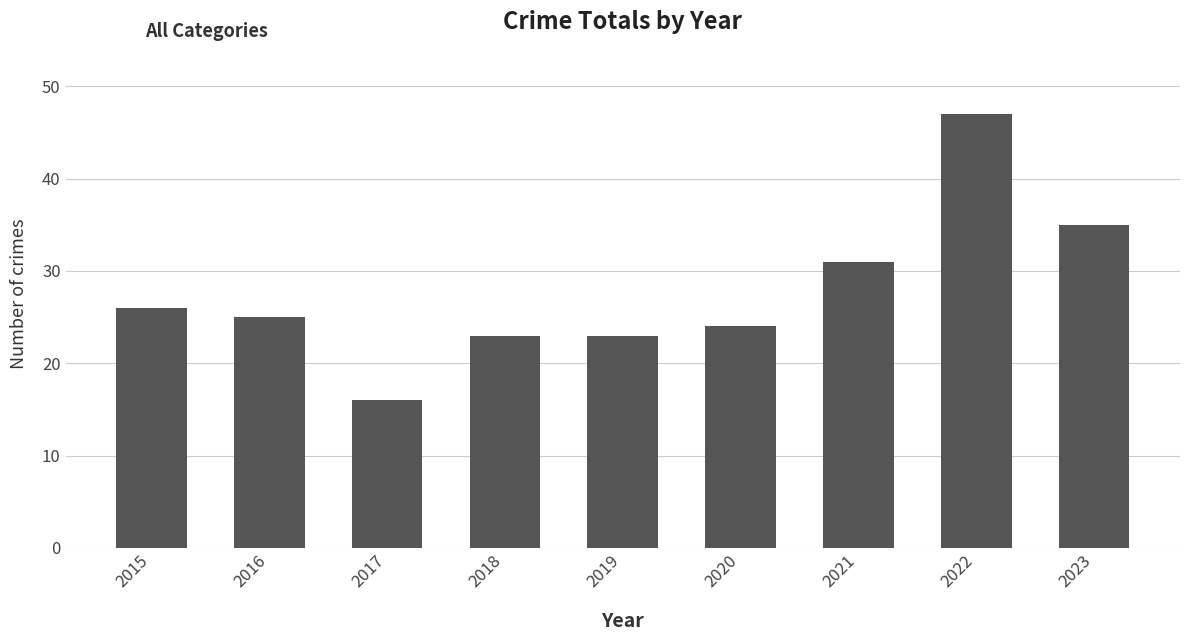

Reading left to right, transcribe all the data shown in this chart.

2015=26	2016=25	2017=16	2018=23	2019=23	2020=24	2021=31	2022=47	2023=35